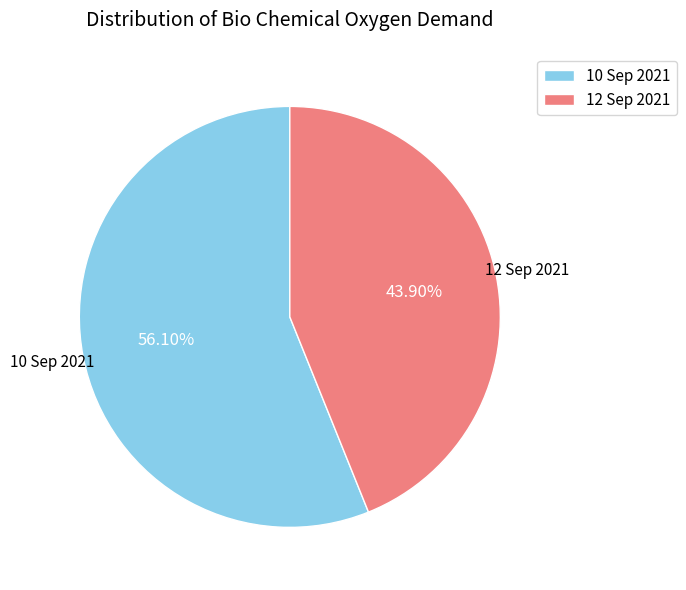

Between 10 Sep 2021 and 12 Sep 2021, which is larger?

10 Sep 2021